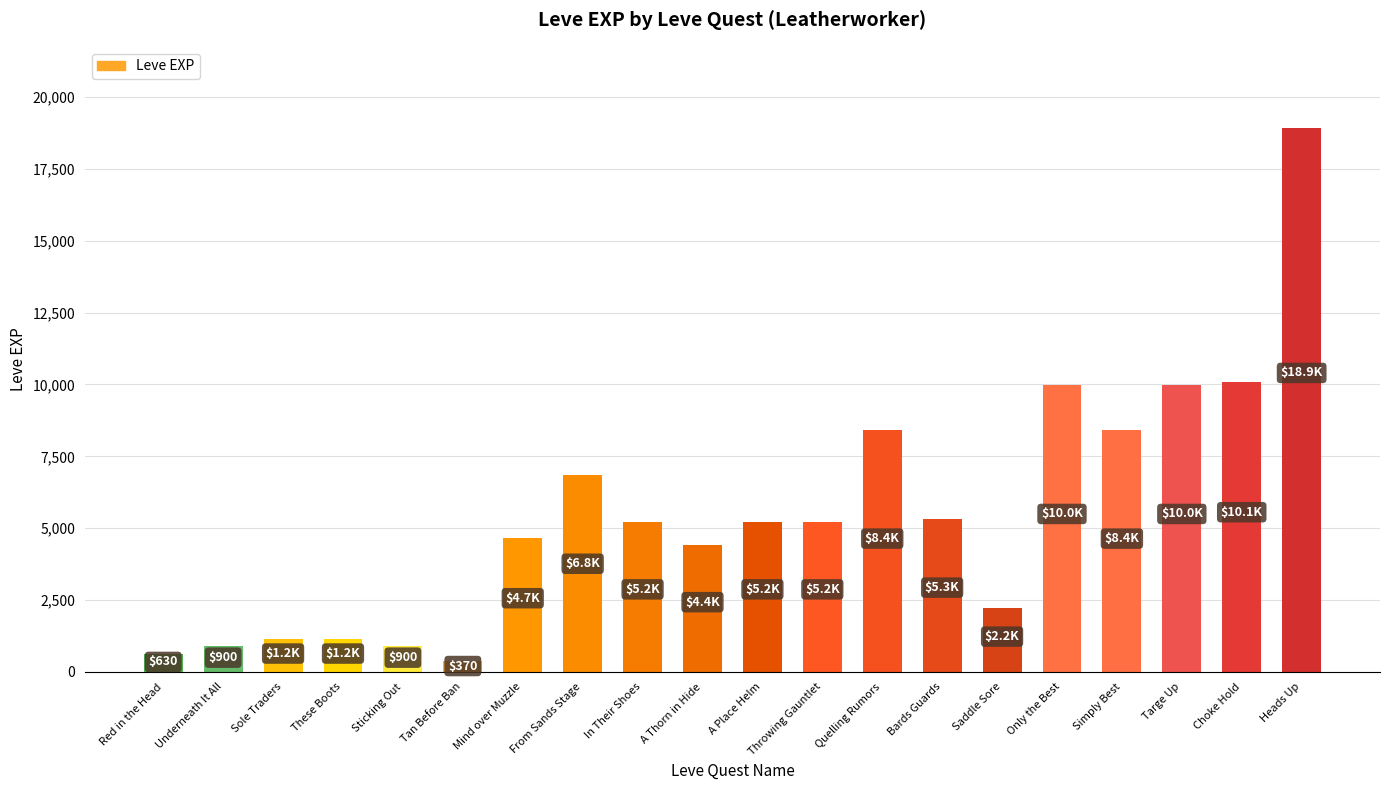

What value does the data have at Only the Best, to the nearest 10?

9990